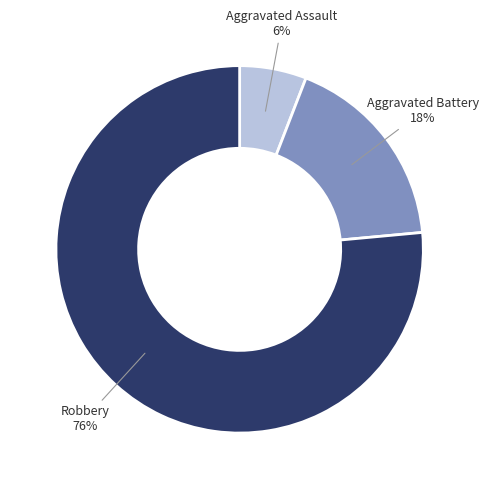

What percentage is the Aggravated Assault slice, to the nearest percent?

6%